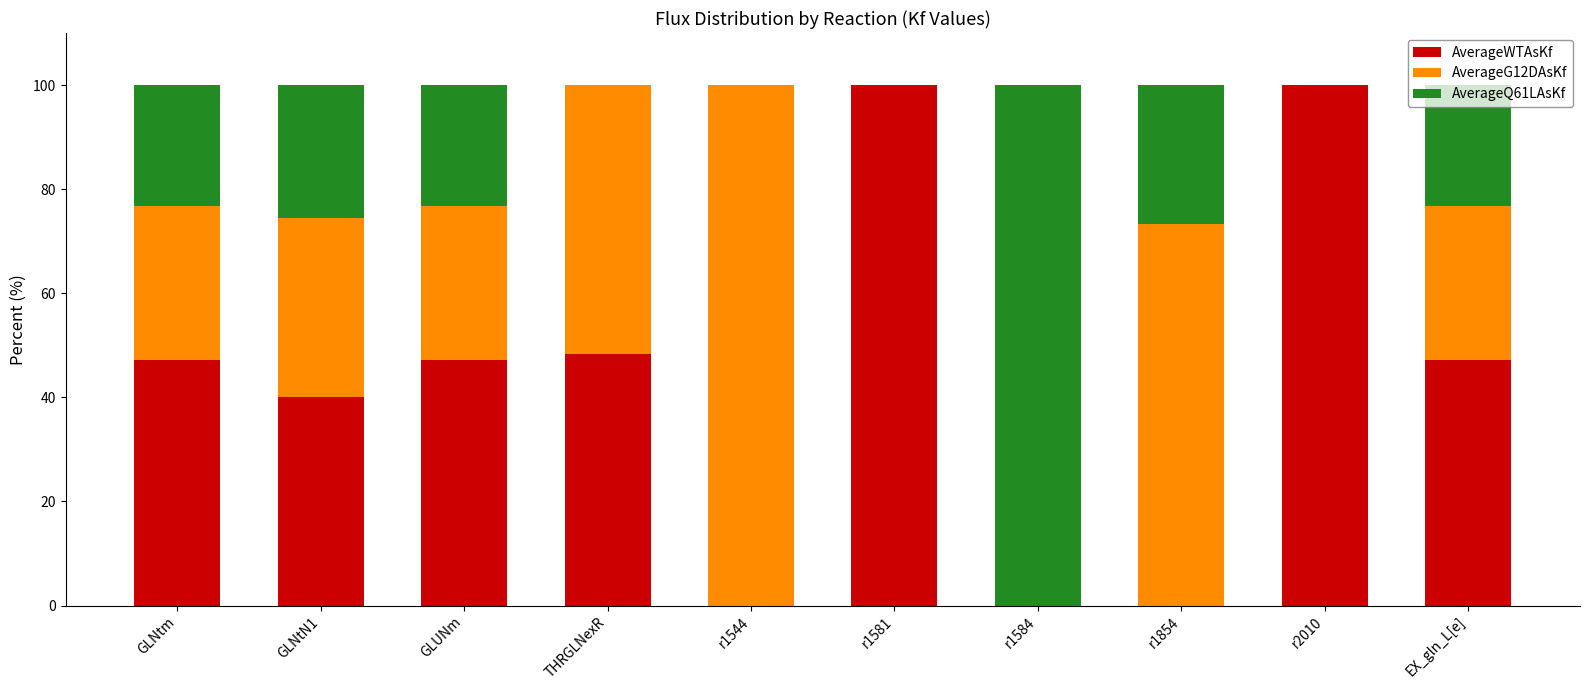

What is the total value across all series at r2010?

100.0